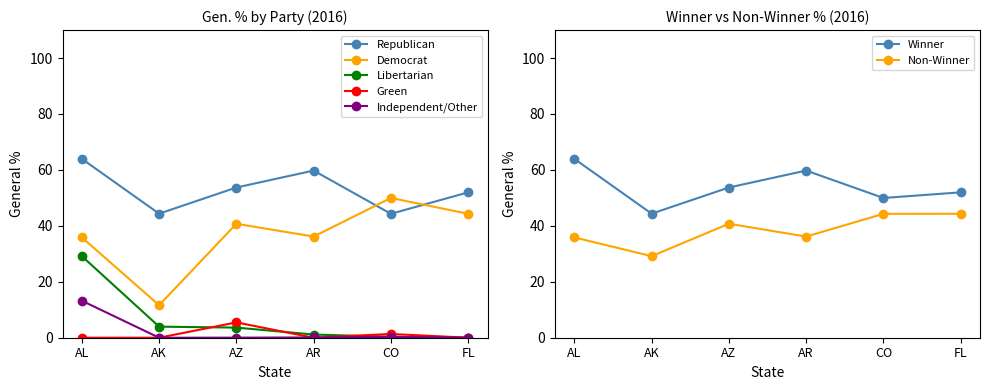

Which category has the lowest value in the Libertarian series?

FL